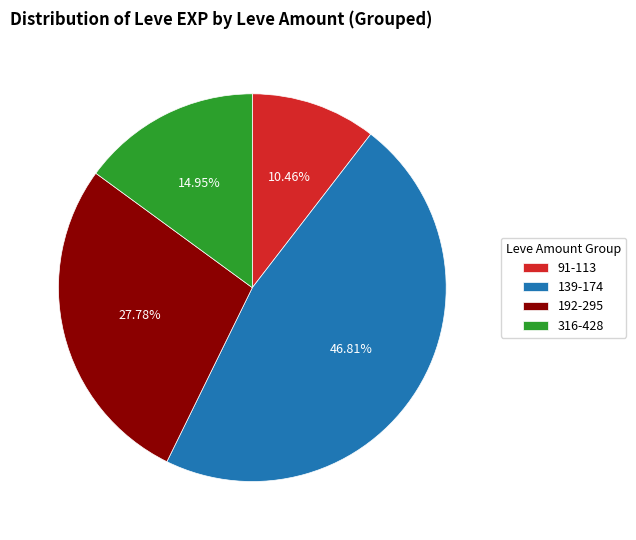

What is the ratio of the value at 192-295 to the value at 316-428?

1.9